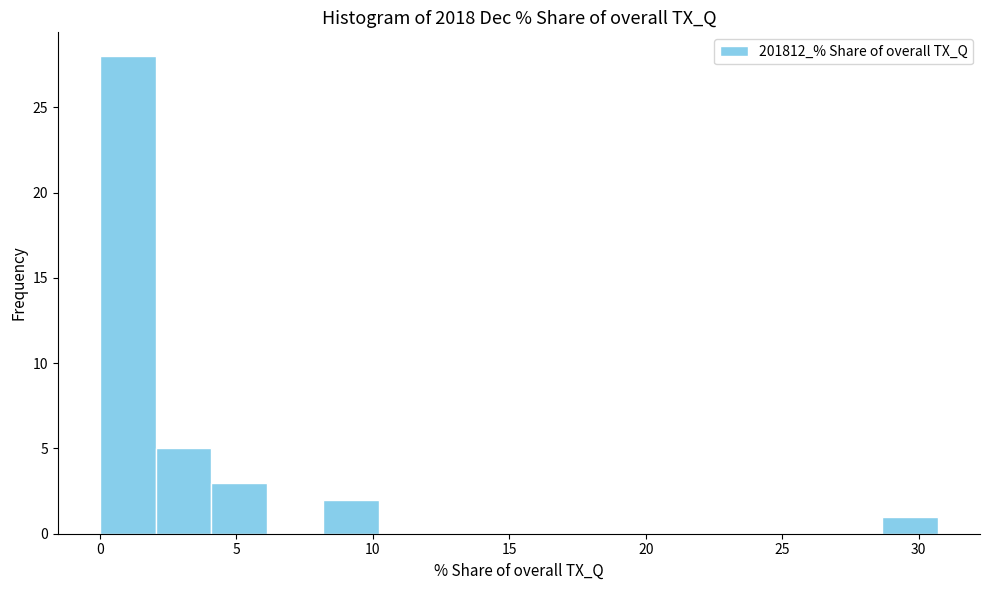

How tall is the bar that spans 8.0 to 10.0 on the x-axis? Neither the bar edges nor the heights are printed on the chart, so give them approximately, as read against the axes.

2